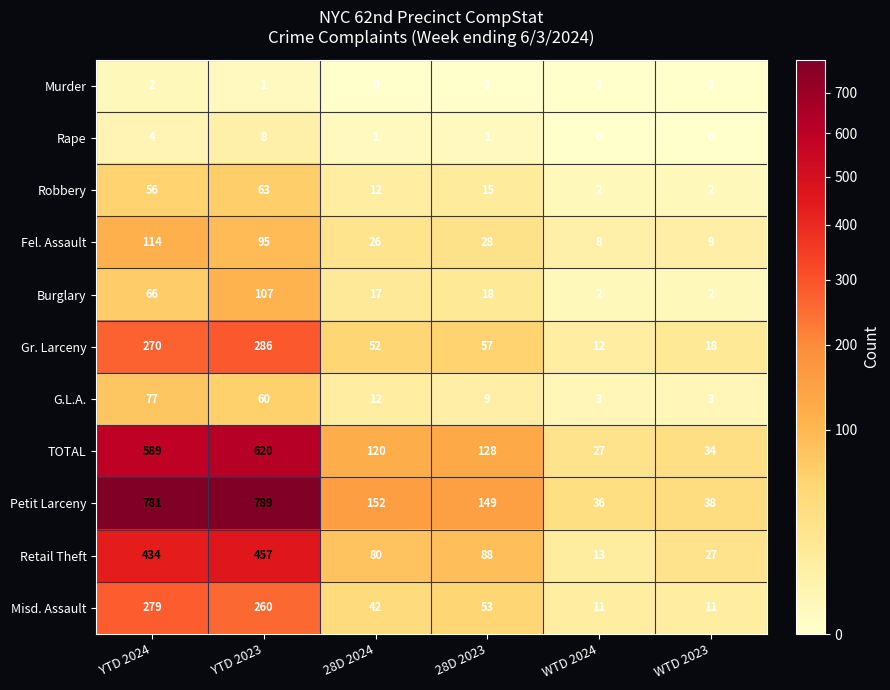

The TOTAL series shows 209 at YTD 2024. True or false?

False